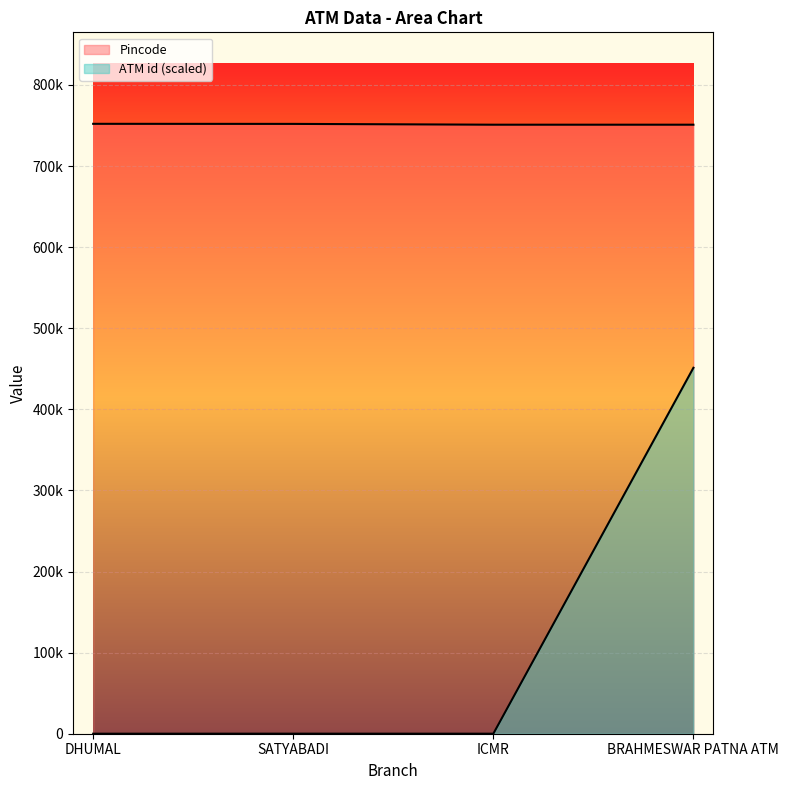

Reading right to left, list all the values displayed in this chart.

ATM id: BRAHMESWAR PATNA ATM=451264.2	ICMR=27.2	SATYABADI=57.3	DHUMAL=16.5
Pincode: BRAHMESWAR PATNA ATM=751018.0	ICMR=751016.0	SATYABADI=752014.0	DHUMAL=752107.0